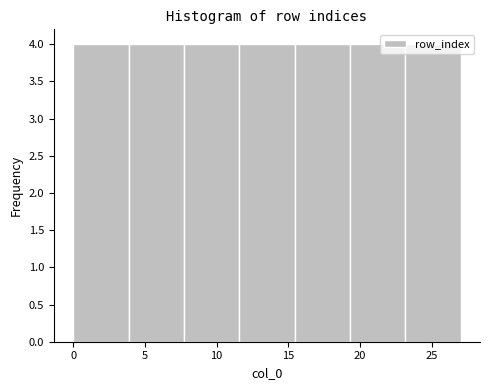

How tall is the bar that spans 23.0 to 27.0 on the x-axis? Neither the bar edges nor the heights are printed on the chart, so give them approximately, as read against the axes.

4